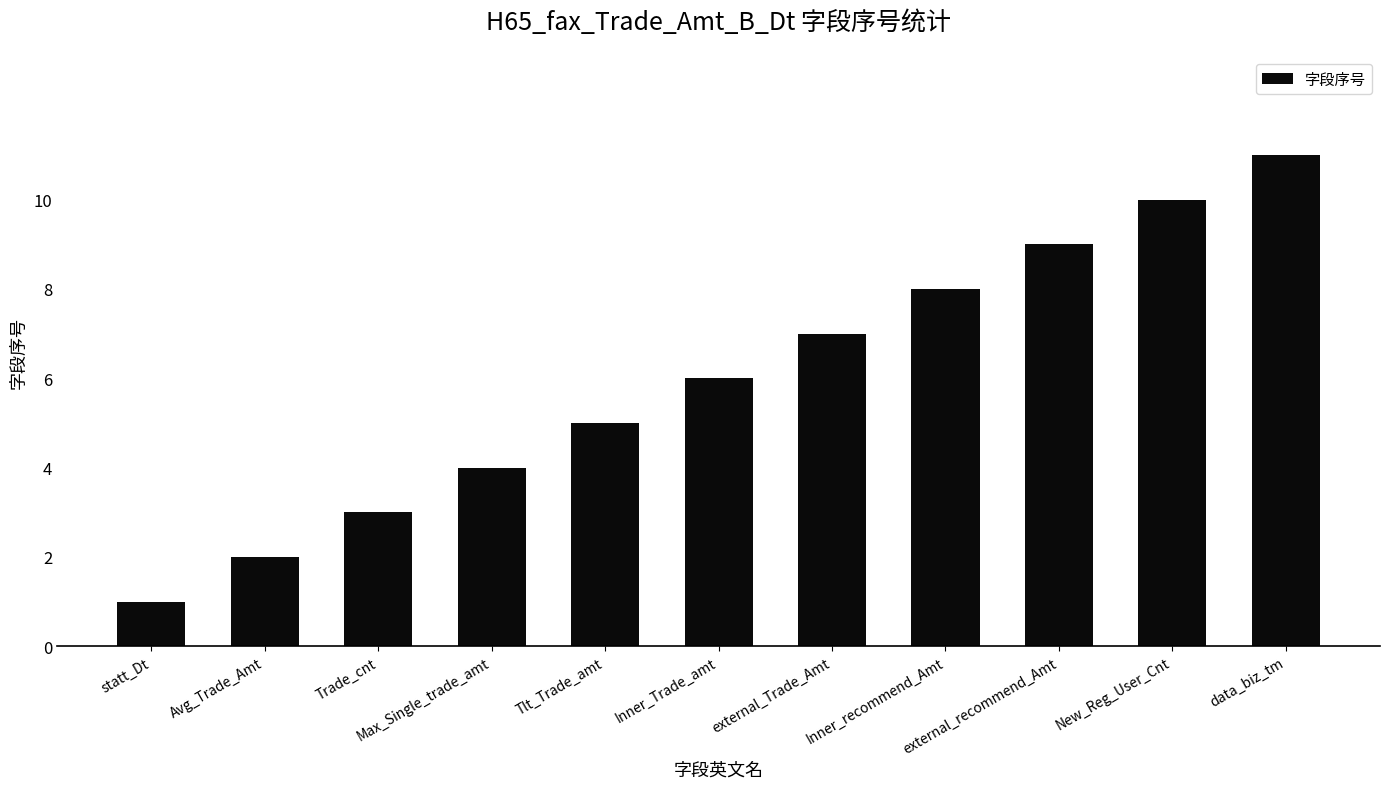

Approximately how many times larger is the value at Tlt_Trade_amt compared to Inner_Trade_amt?

0.8